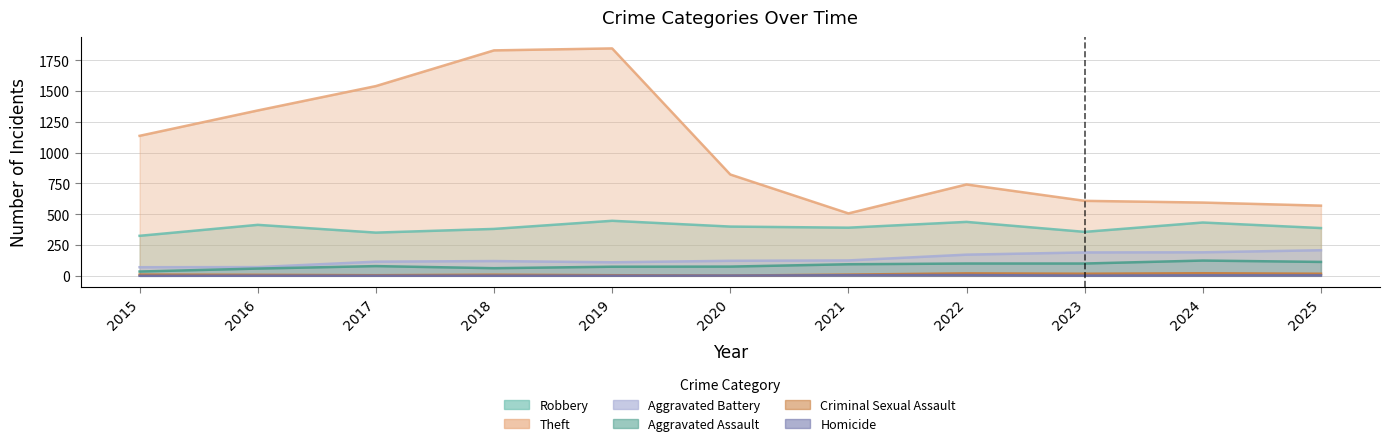

What is the approximate value of Robbery at 2015?

325